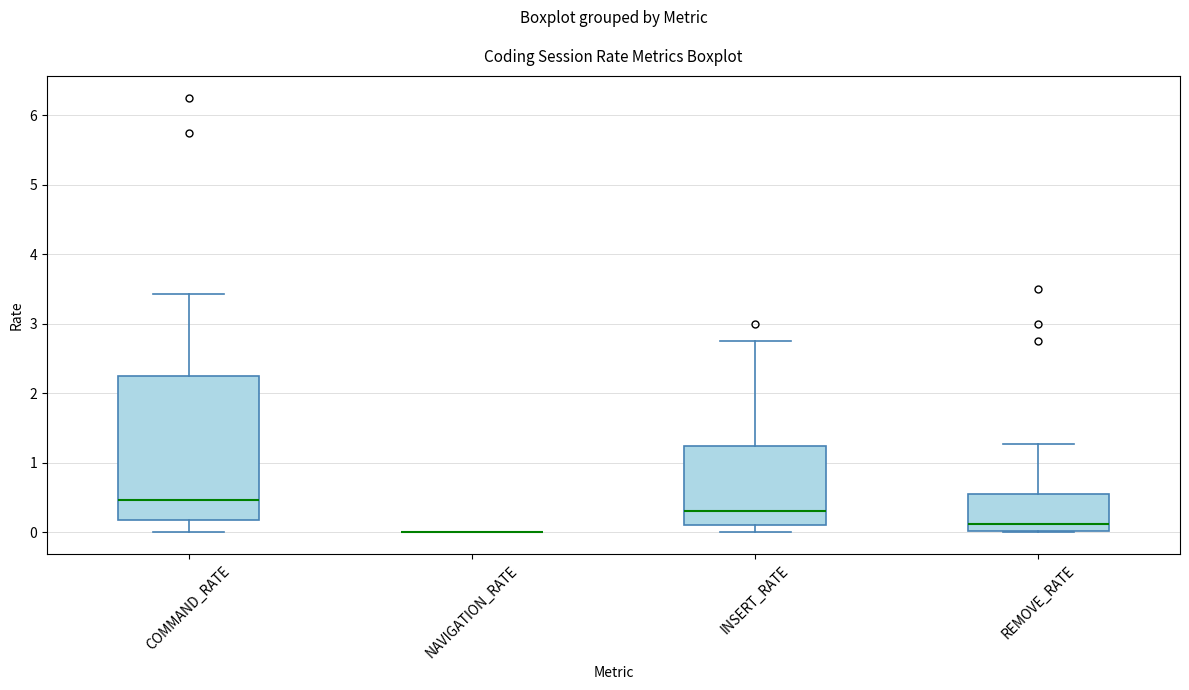

Reading left to right, transcribe this box plot: for each box, give where its median line is, the range the box spans, and where its two whiskers end, as read against the y-axis. The values are not printed on the chart, so give them approximately, as read against the axis.

COMMAND_RATE: median 0.5, box 0.2 to 2.2, whiskers 0.0 to 3.4
NAVIGATION_RATE: box collapsed to a line at 0.0, whiskers 0.0 to 0.0
INSERT_RATE: median 0.3, box 0.1 to 1.2, whiskers 0.0 to 2.8
REMOVE_RATE: median 0.1, box 0.0 to 0.6, whiskers 0.0 to 1.3